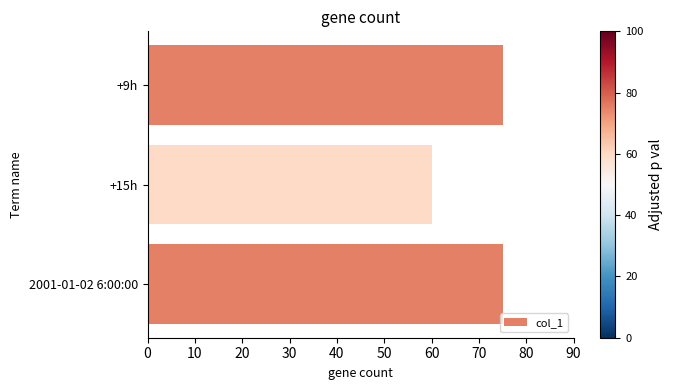

Count the number of categories in the chart.

3